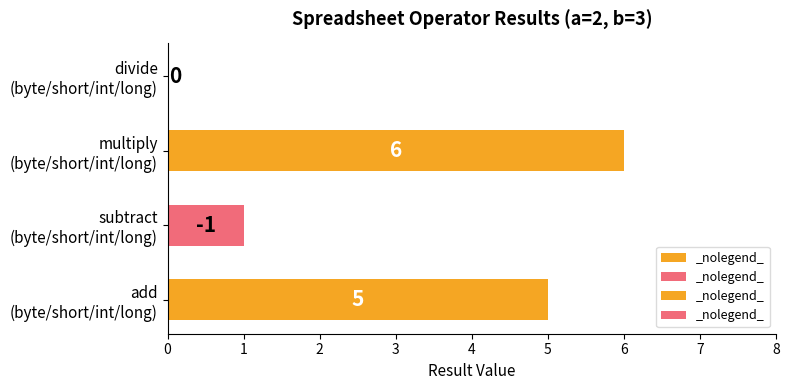

The value of multiply at long is 10. True or false?

False